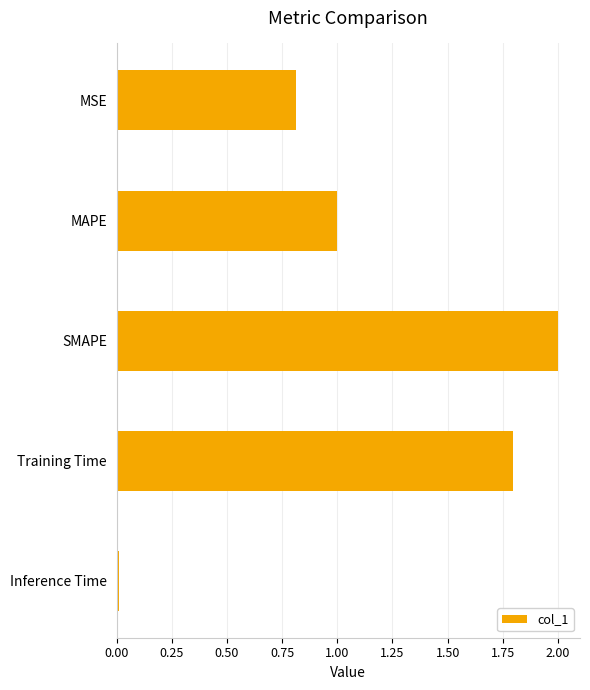

Is it true that the value at SMAPE is 3.3?

False